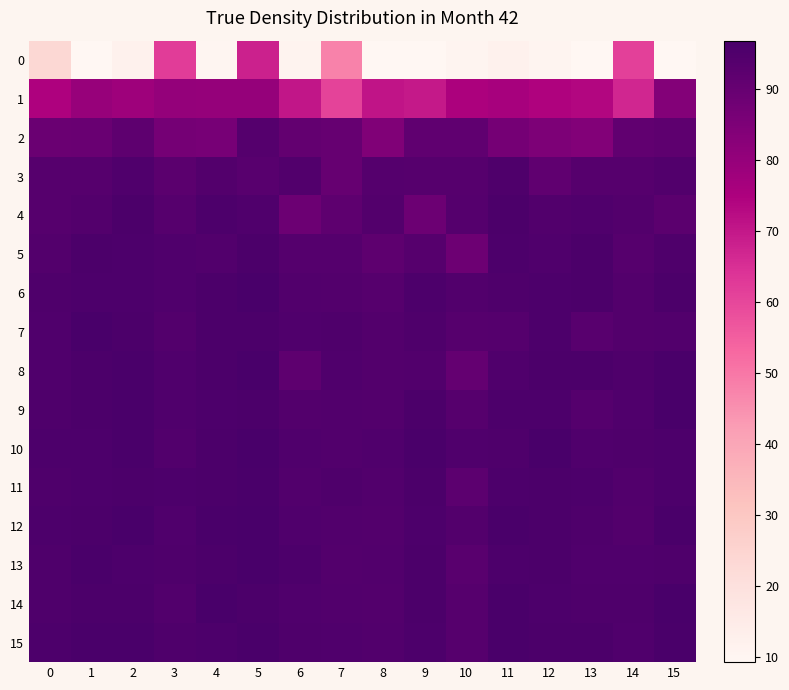

Which has a higher value, 4 or 8?

4